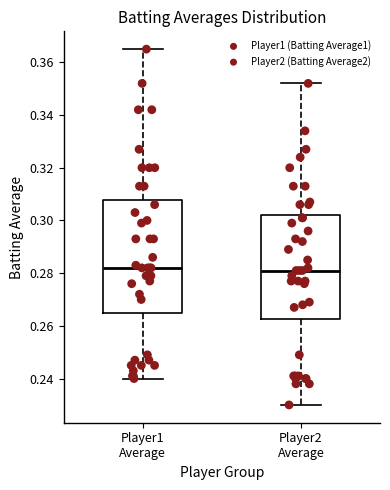

Comparing the boxes themselves (not the whiskers), which one is the tallest?

Player1 Average